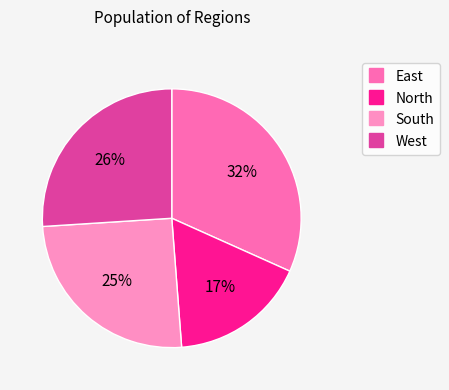

Rank the categories by value from highest to lowest.

East, West, South, North